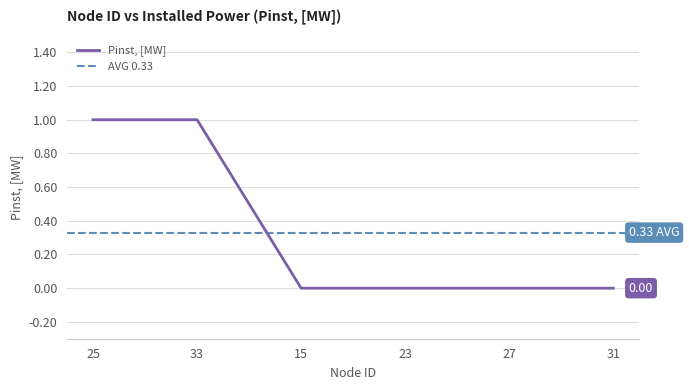

Which label corresponds to the smallest value in the chart?

15